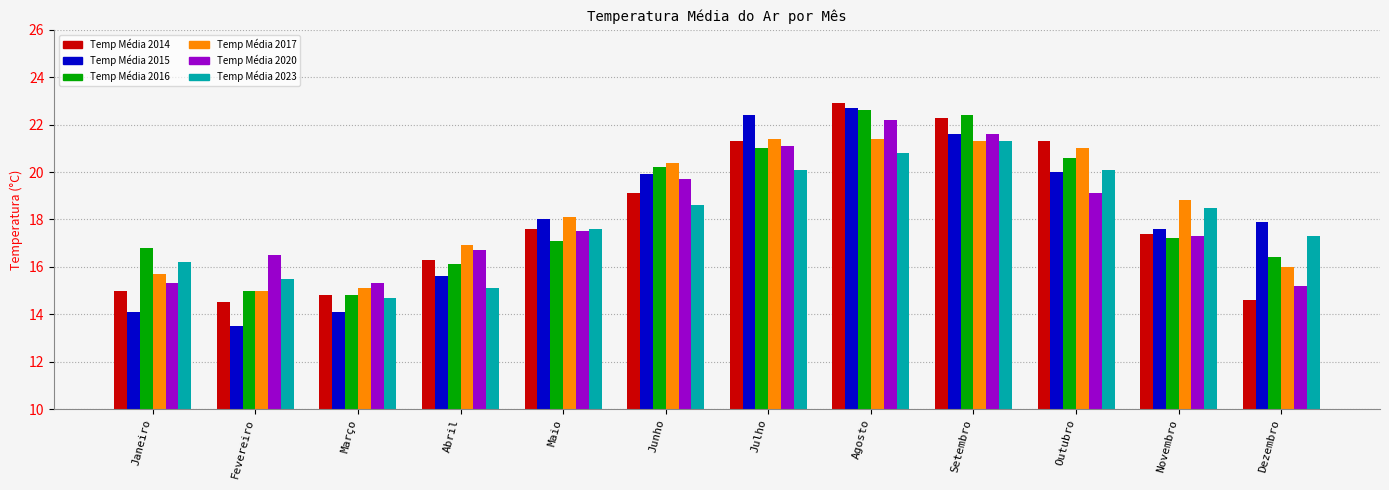

At which category is the sum across all series the highest?

Agosto